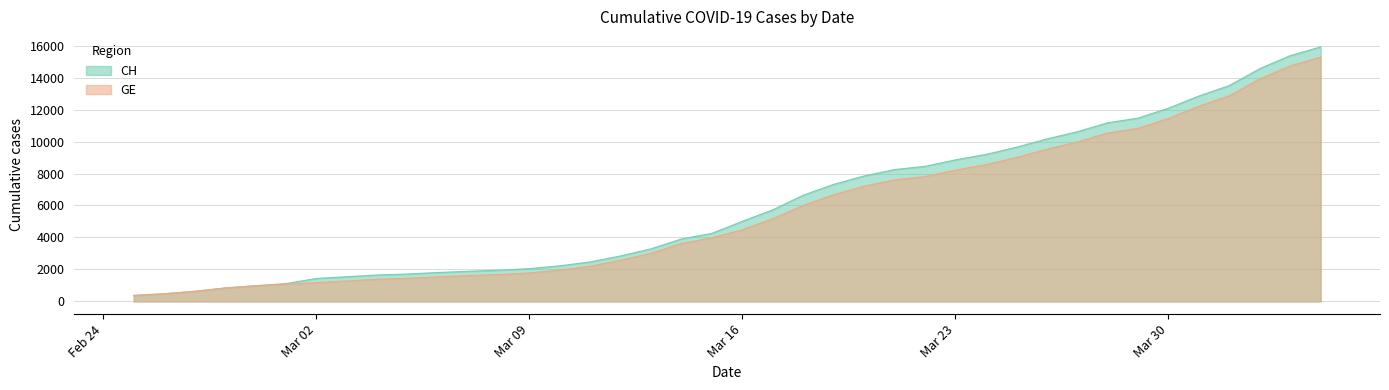

Reading left to right, transcribe all the data shown in this chart.

CH: 375	479	630	840	981	1113	1436	1544	1652	1715	1809	1885	1952	2051	2226	2472	2845	3291	3908	4259	5012	5731	6644	7323	7847	8249	8449	8855	9196	9642	10162	10613	11175	11467	12086	12852	13505	14561	15375	15926
GE: 375	479	630	840	981	1083	1171	1278	1384	1447	1538	1614	1681	1780	1955	2201	2574	3010	3627	3978	4485	5174	6002	6681	7205	7607	7807	8213	8554	9000	9520	9971	10533	10825	11444	12210	12863	13919	14733	15284